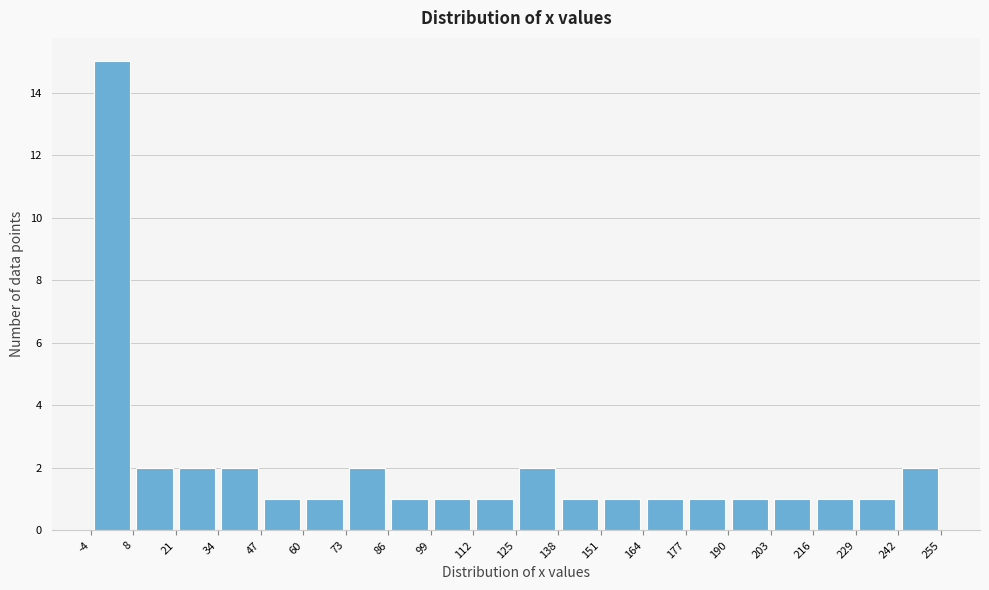

Reading left to right, transcribe this chart: for each bar, give the range it covers on the x-axis and its height. The values are not printed on the chart, so give them approximately, as read against the axis.

-4 to 8: 15
8 to 21: 2
21 to 34: 2
34 to 47: 2
47 to 60: 1
60 to 73: 1
73 to 86: 2
86 to 99: 1
99 to 112: 1
112 to 125: 1
125 to 138: 2
138 to 151: 1
151 to 164: 1
164 to 177: 1
177 to 190: 1
190 to 203: 1
203 to 216: 1
216 to 229: 1
229 to 242: 1
242 to 255: 2